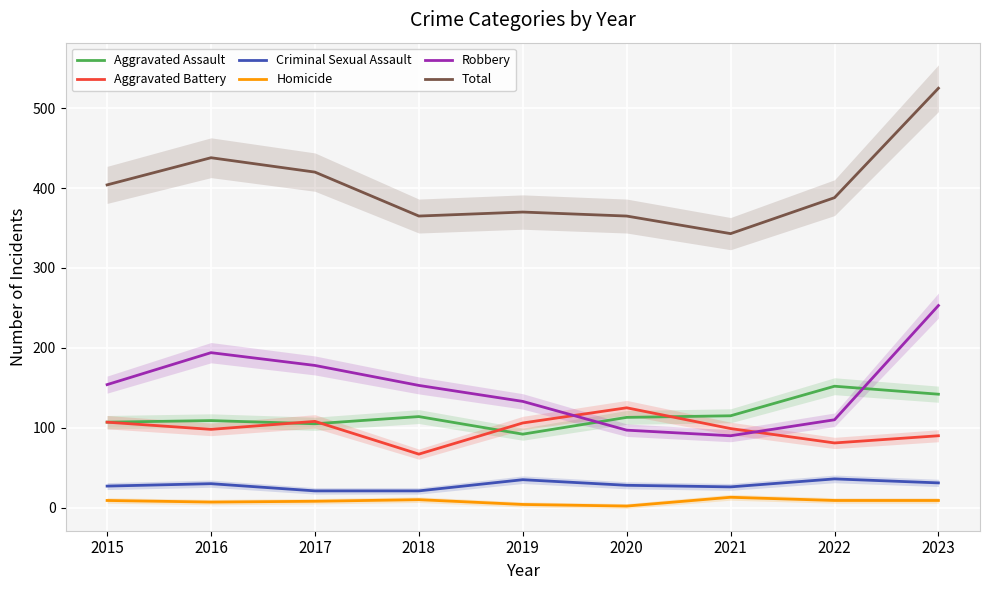

How many data points in Total are above 388?

4